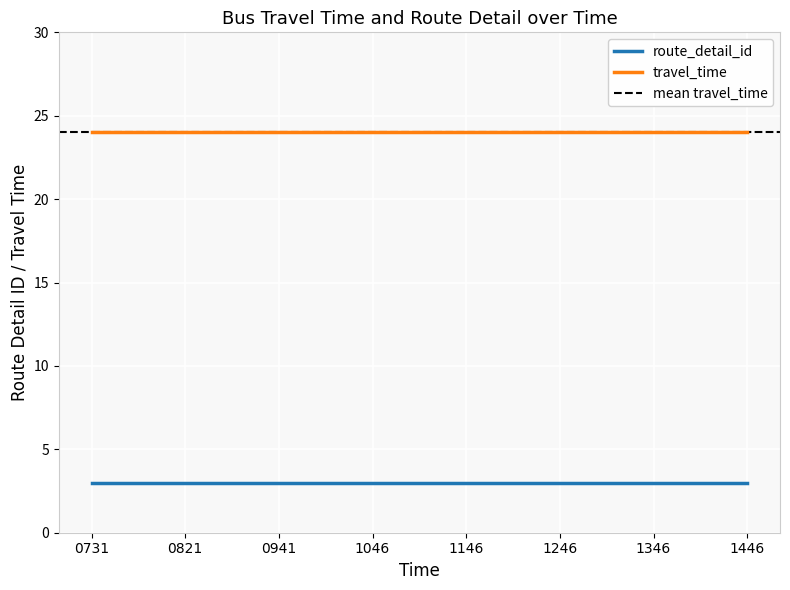

What is the sum of the route_detail_id values at 6 and 5?

6